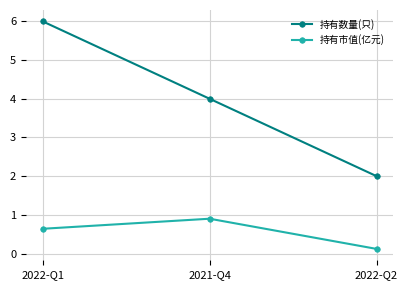

The value of 持有市值(亿元) at 2021-Q4 is 1.3. True or false?

False